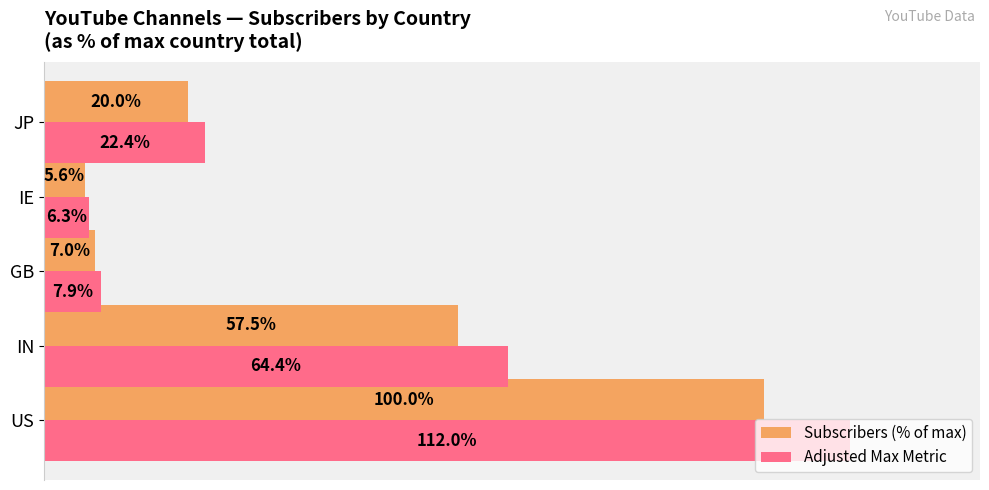

At which category does the chart reach its peak across all series?

US